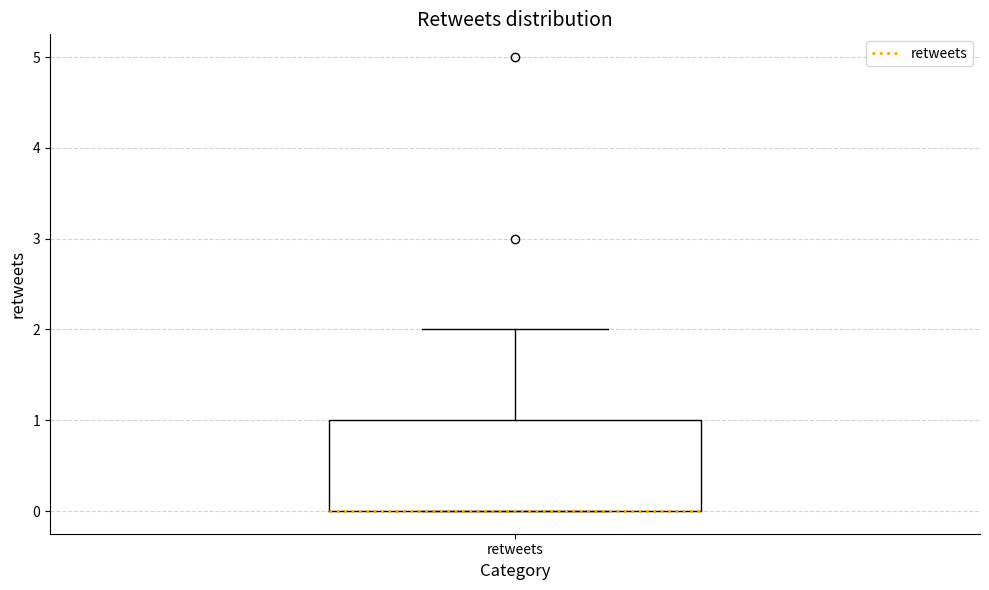

Read this box plot against the y-axis: the position of the median line, the range covered by the box, and the ends of both whiskers. The values are not printed on the chart, so give them approximately, as read against the axis.

median 0 (drawn on the box's lower edge), box 0 to 1, whiskers 0 to 2